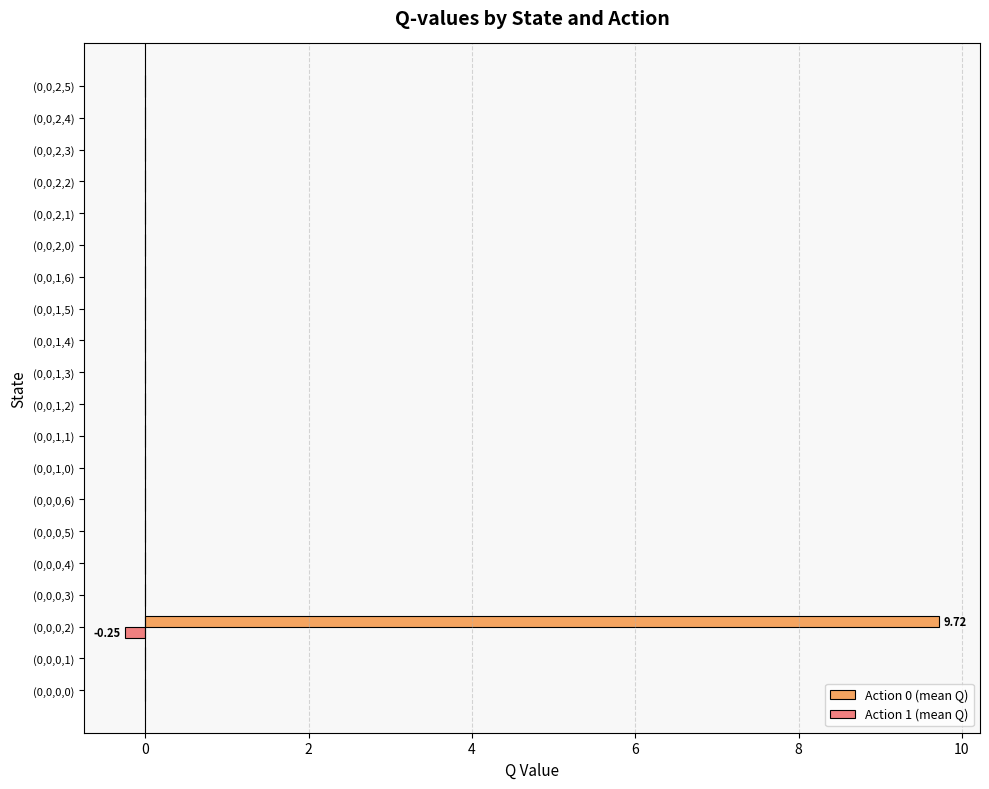

Which series has the largest total across all categories?

Action 0 (mean Q)